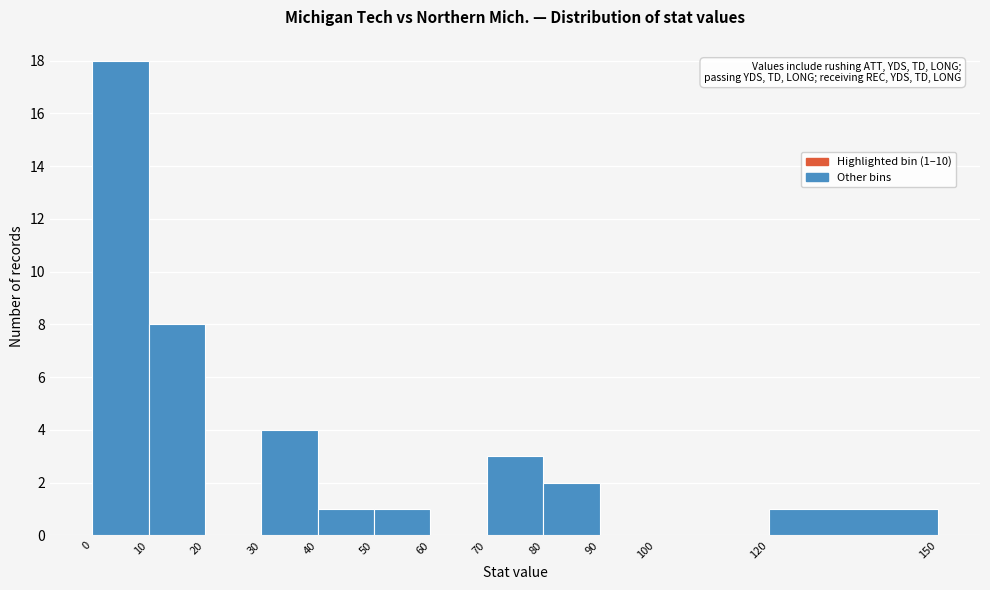

Over which range of the x-axis is the bar tallest?

0 to 10